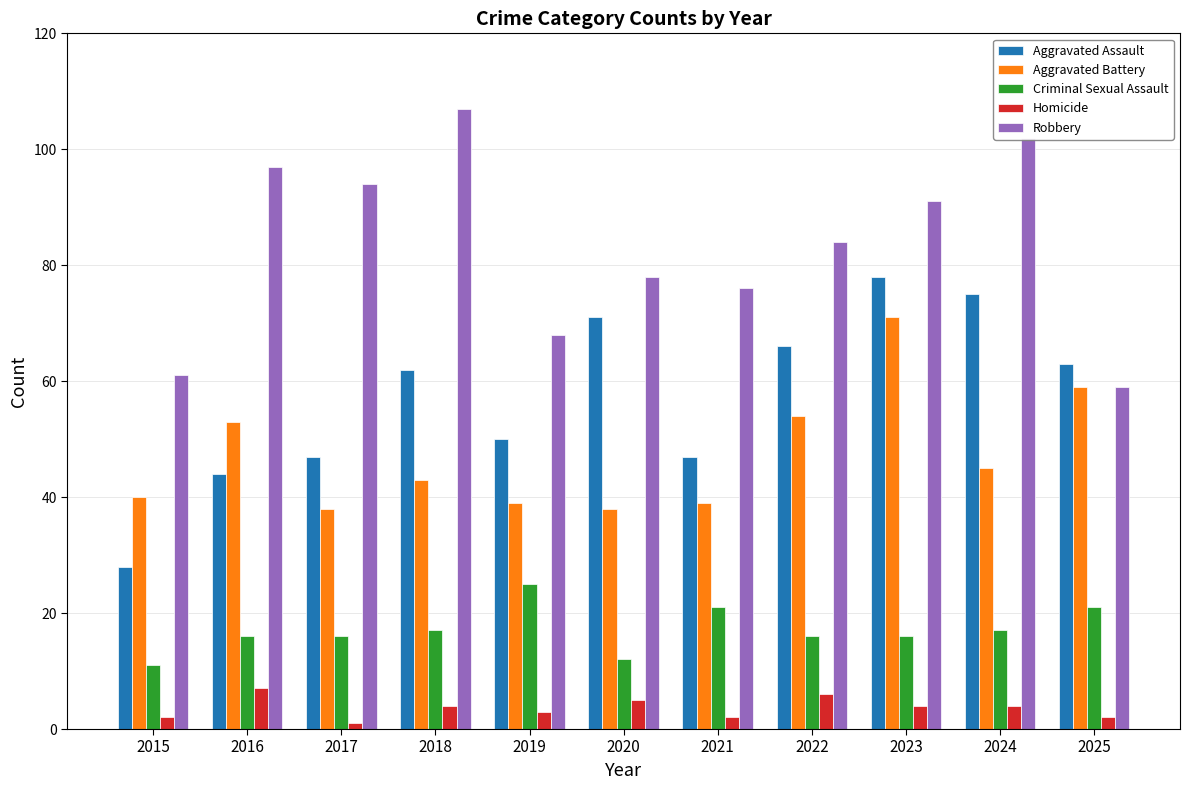

What is the spread (max minus min) of values at 2016?

90